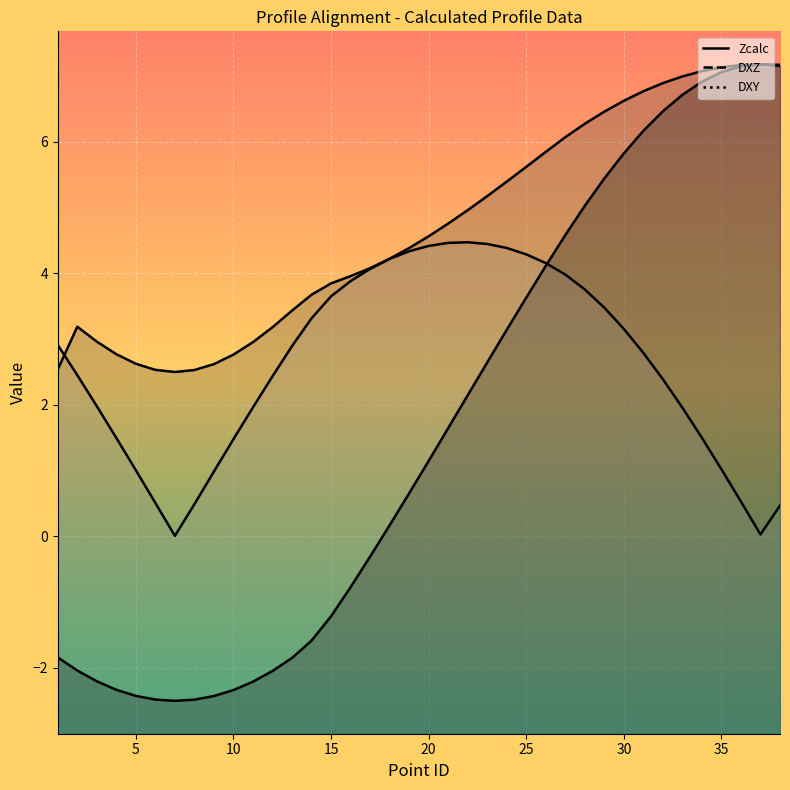

What is the maximum value shown in the chart?

7.2